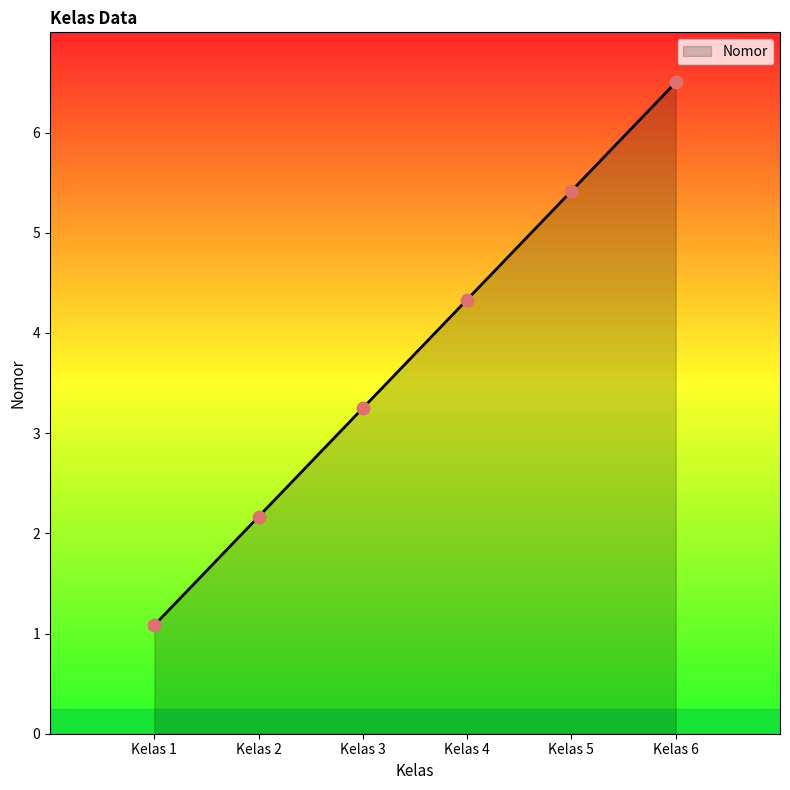

What is the change in value from Kelas 4 to Kelas 6?

+2.2